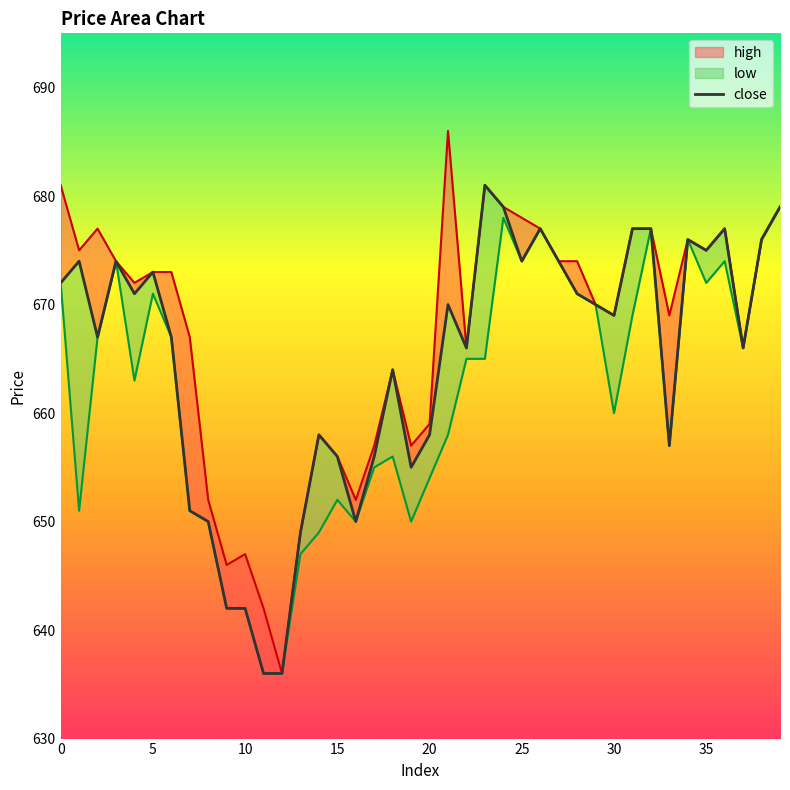

How many points are higher than both their immediate neighbors (excluding endpoints)?

10